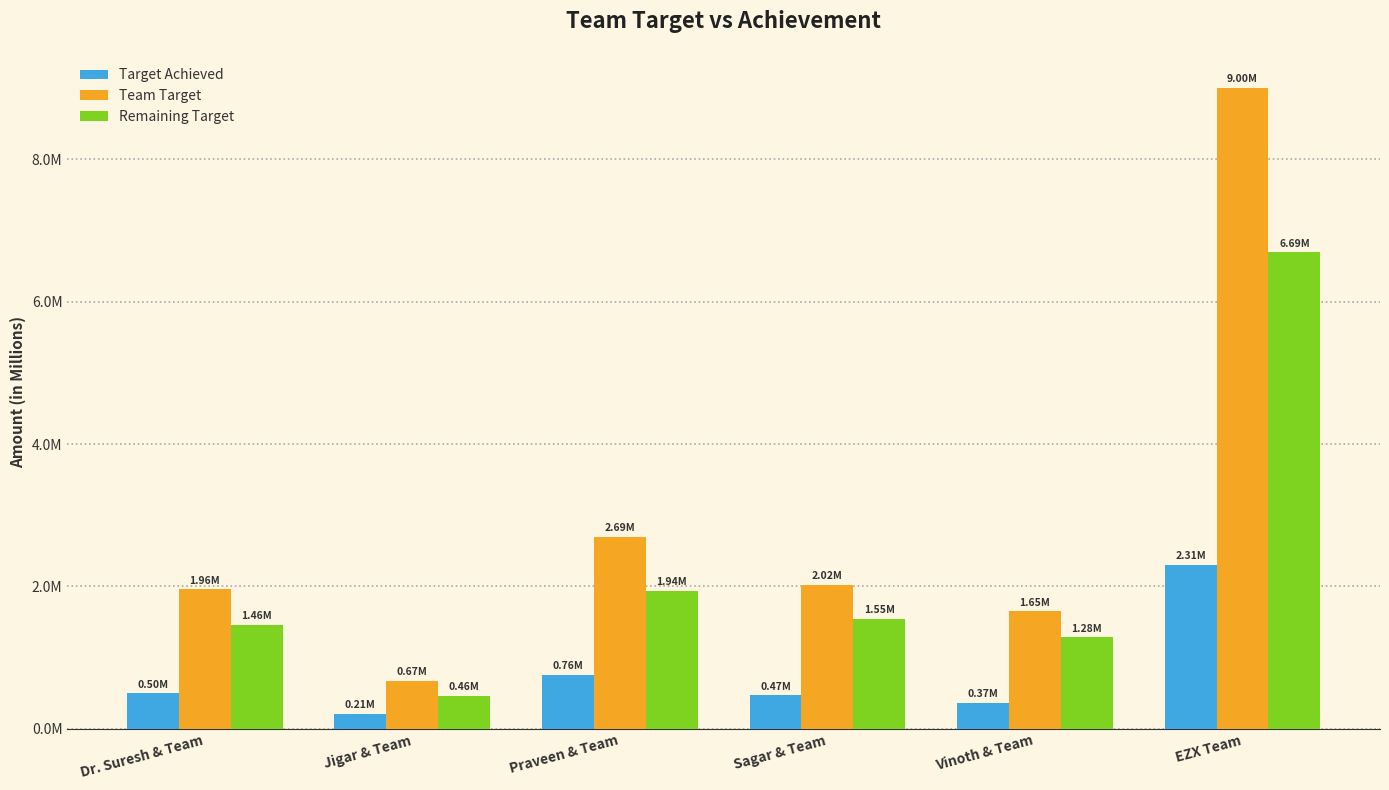

What is the label of the 2nd bar from the right?

Vinoth & Team